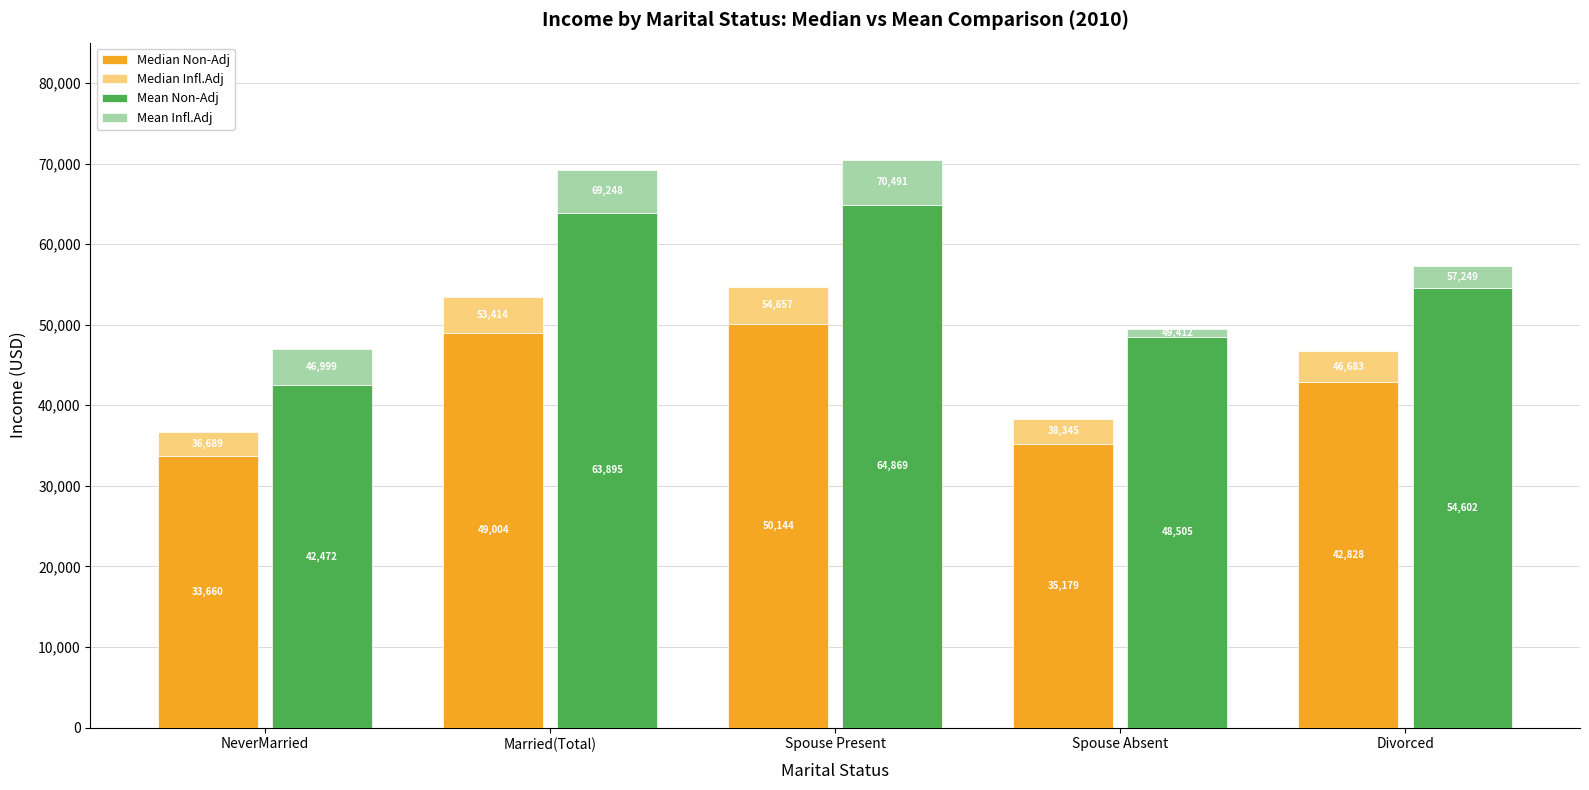

At which label does Median Non-Adj reach its minimum?

NeverMarried